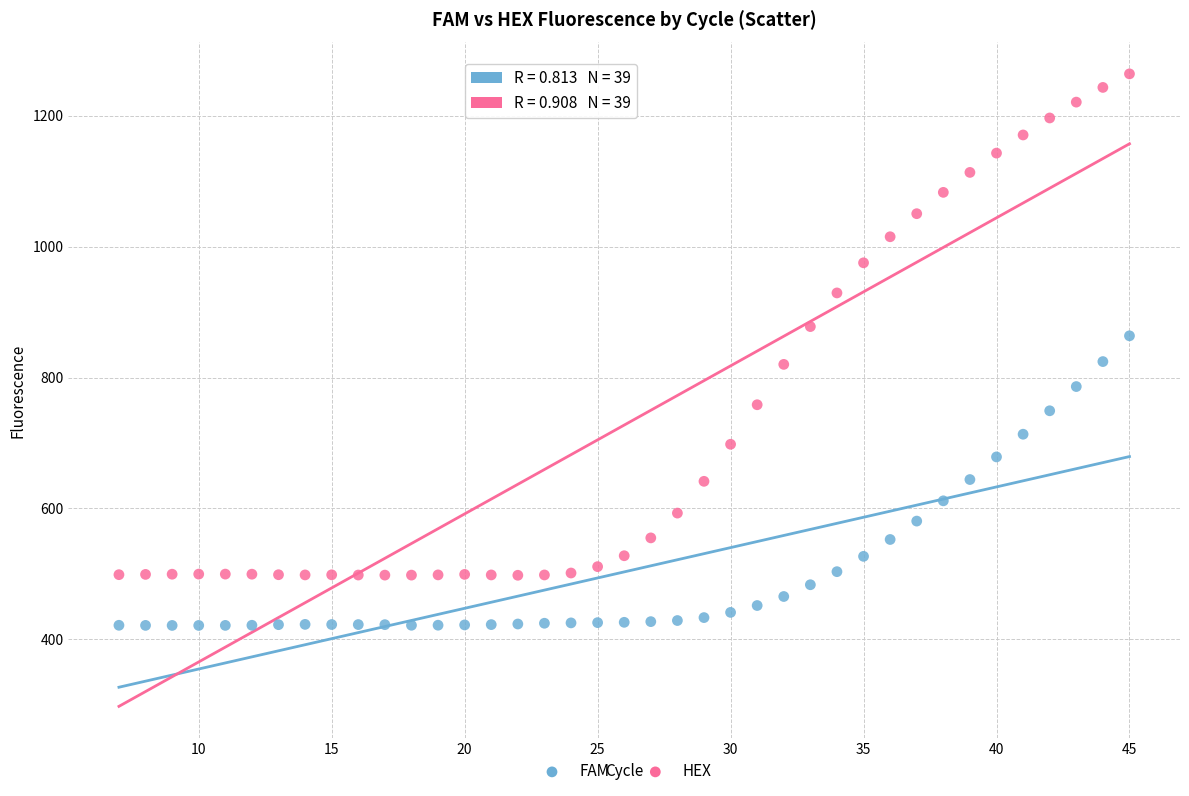

Across all data points, what is the range of X values (max minus min)?

38.0